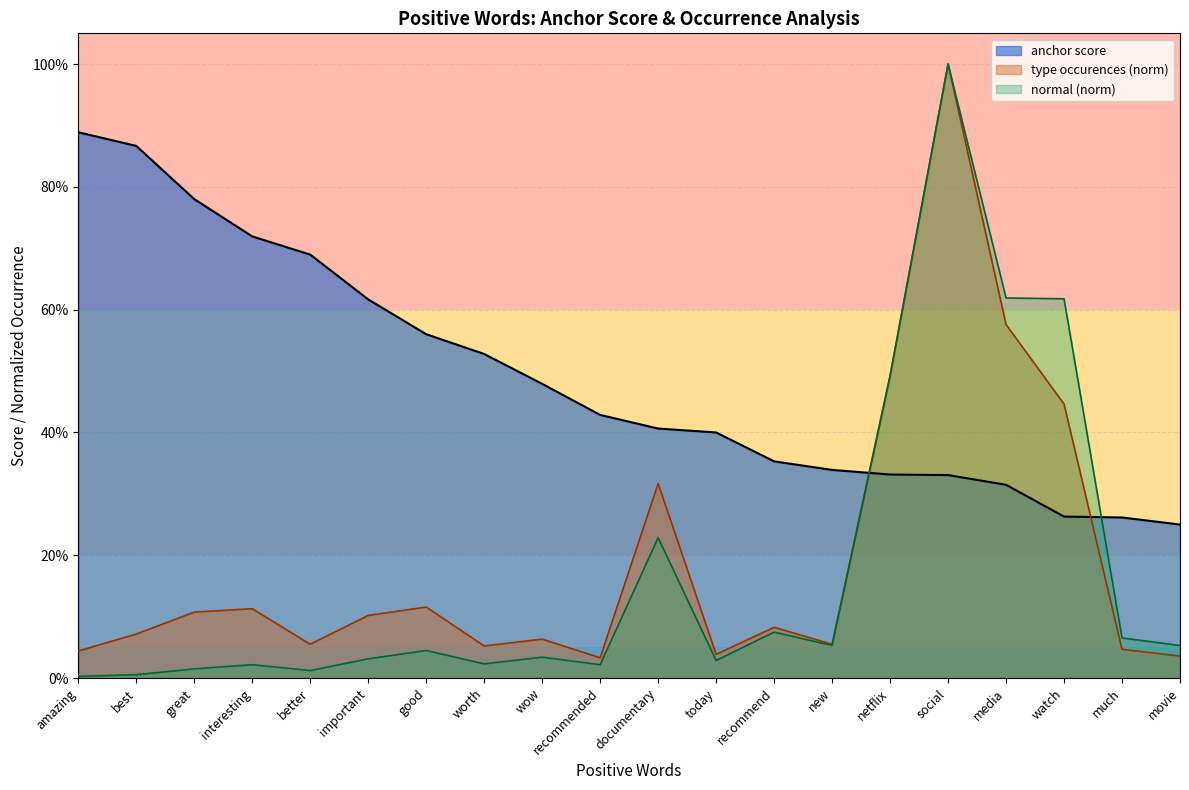

Is it true that anchor score equals 0.3 at media?

True